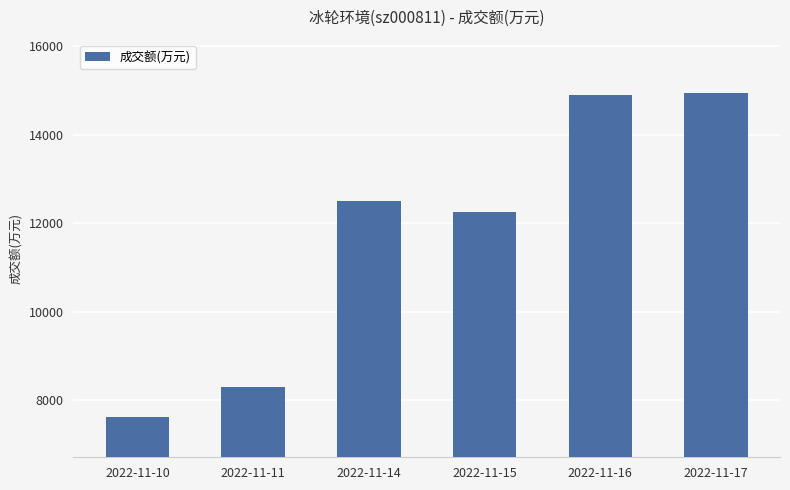

Count the number of data series in this chart.

1